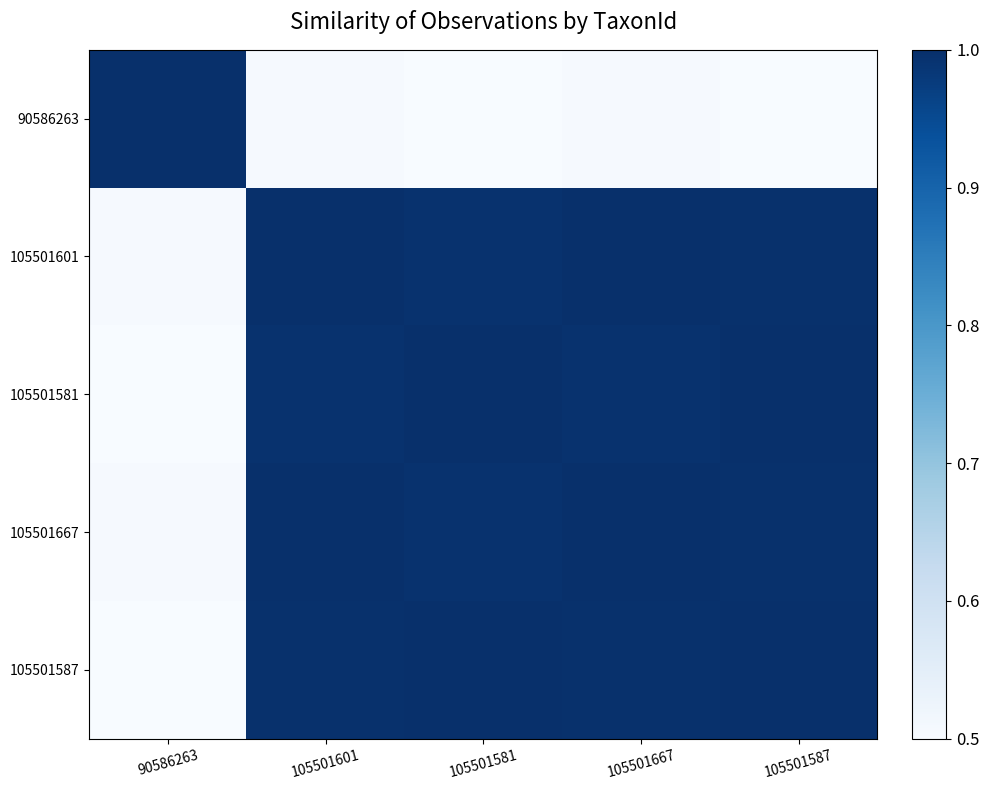

Between 90586263 and 105501667, which is larger?

90586263